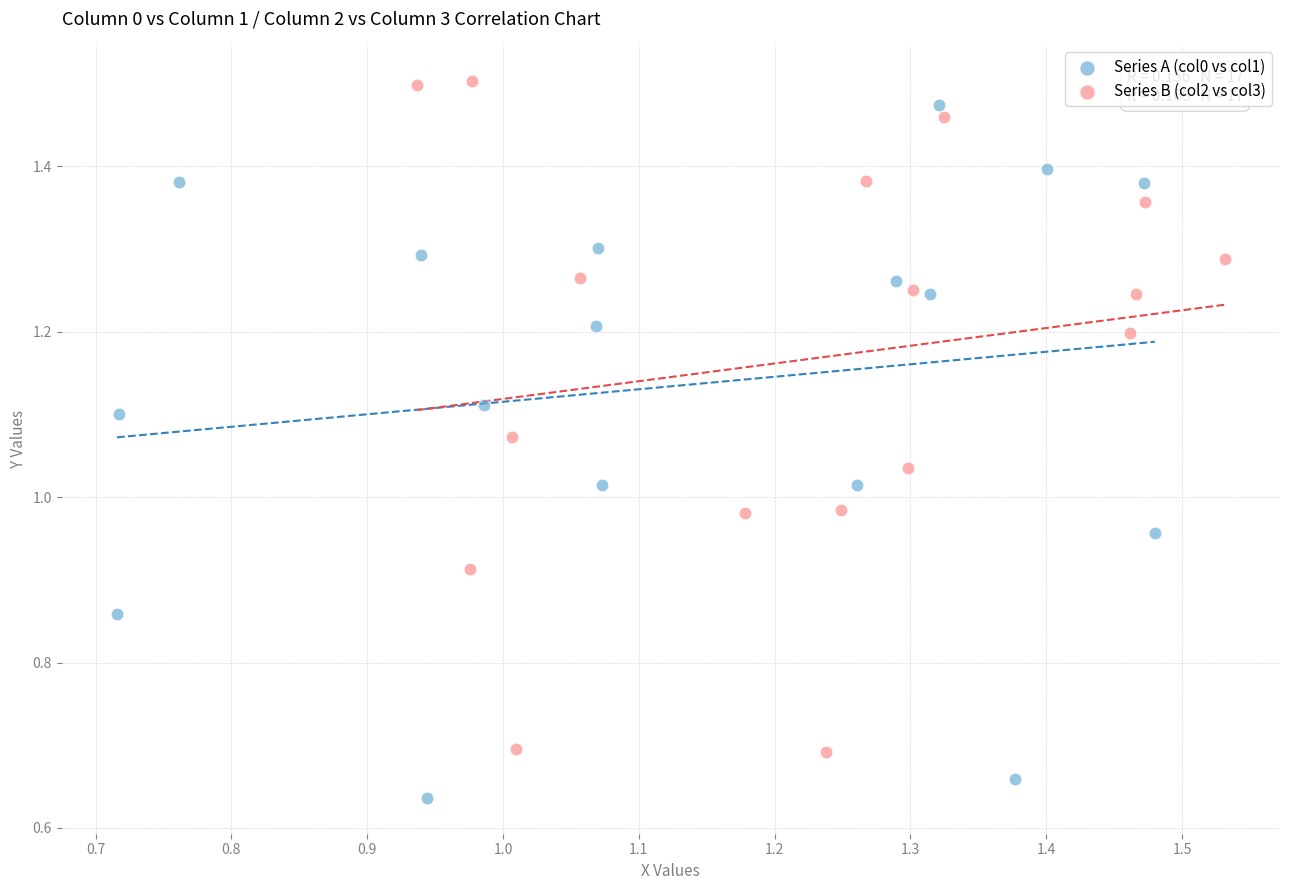

Which series reaches the minimum Y coordinate?

Series A (col0 vs col1)